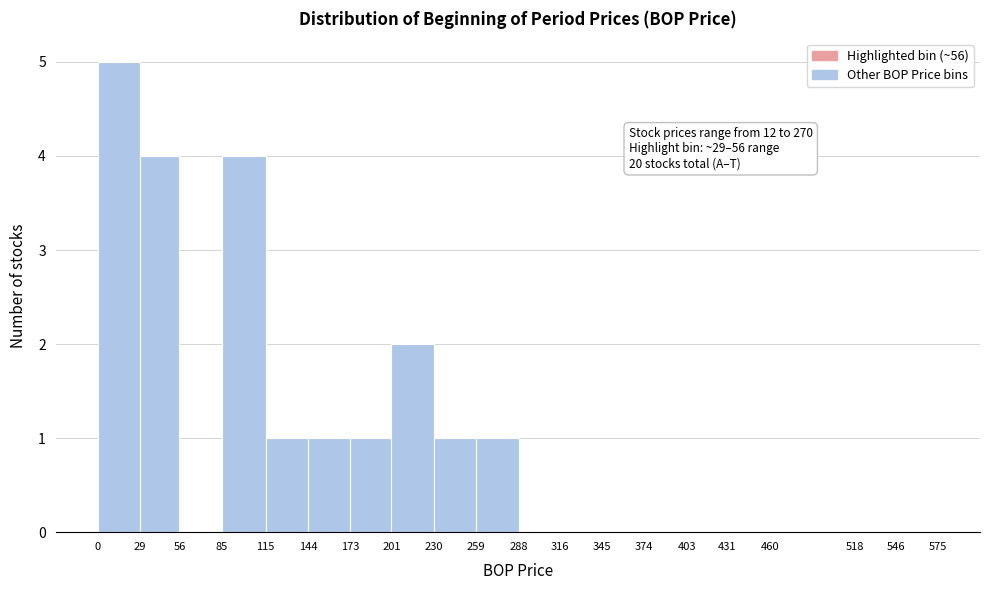

Which range on the x-axis has the tallest bar?

0 to 29